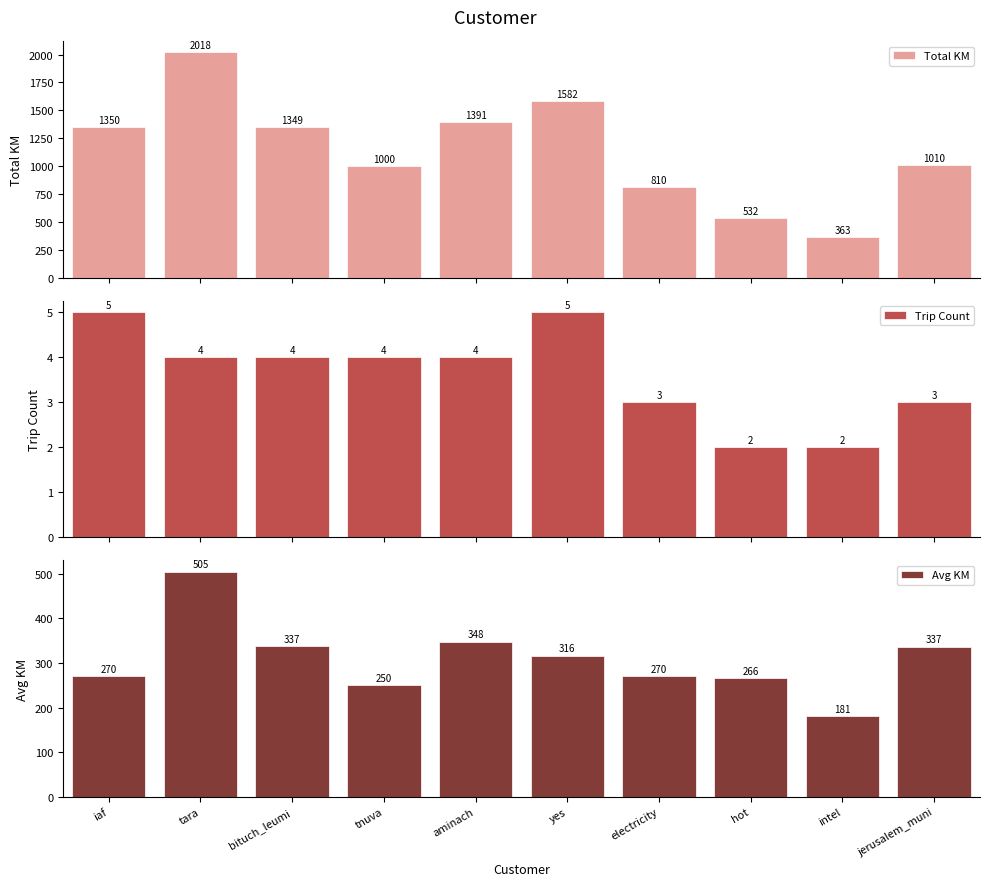

At iaf, list the series in order from largest to smallest.

Total KM, Avg KM, Trip Count